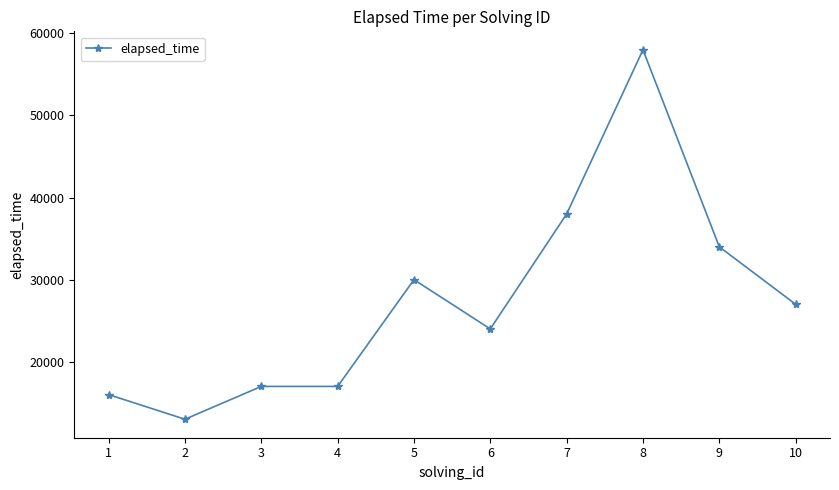

What is the change in value from 2 to 9?

+21000